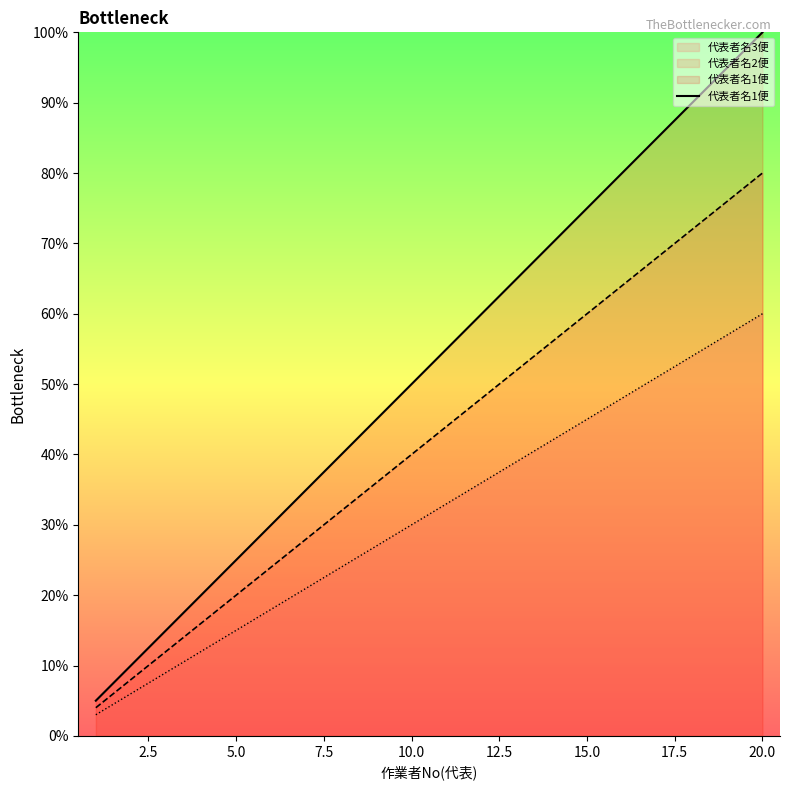

Rank the series by their average value, from lowest to highest.

代表者名3便, 代表者名2便, 代表者名1便